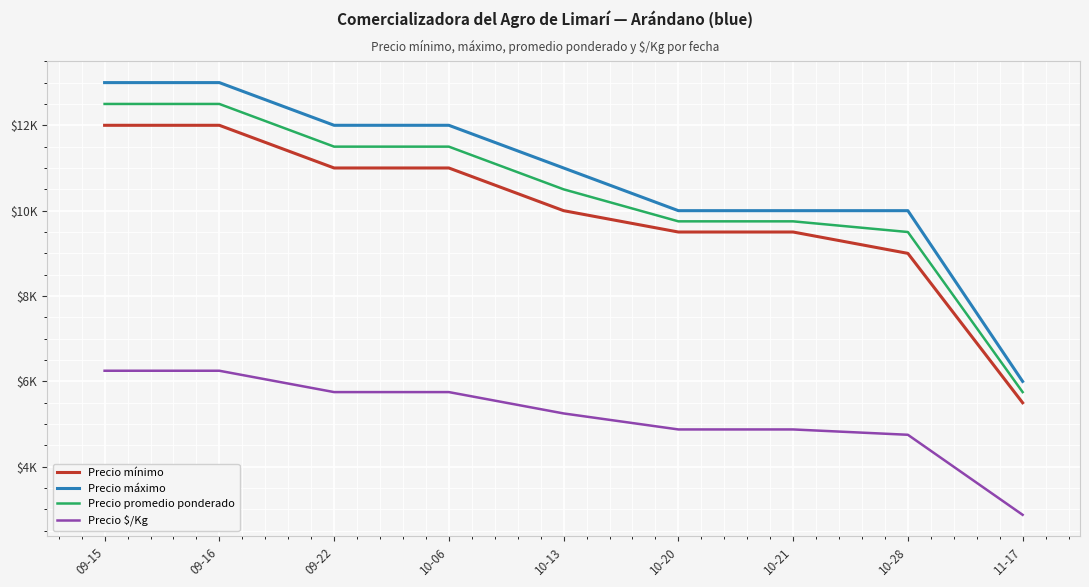

Is this an area chart (filled region under the line)?

No